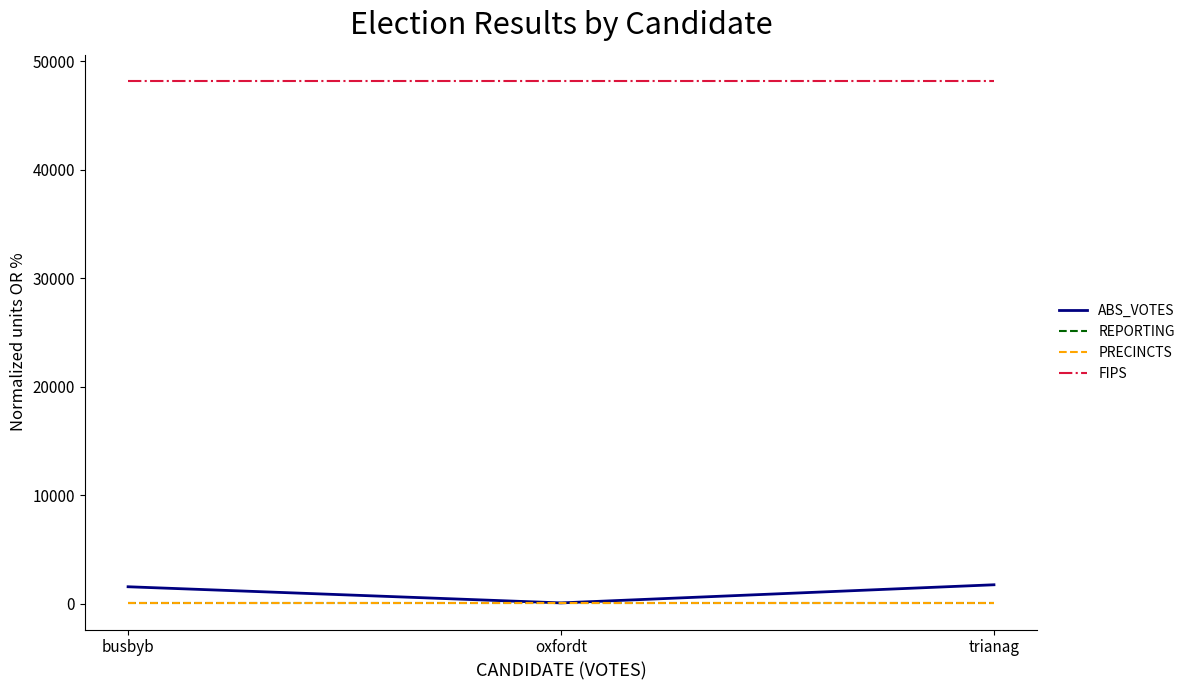

At which label is ABS_VOTES closest to 891?

busbyb